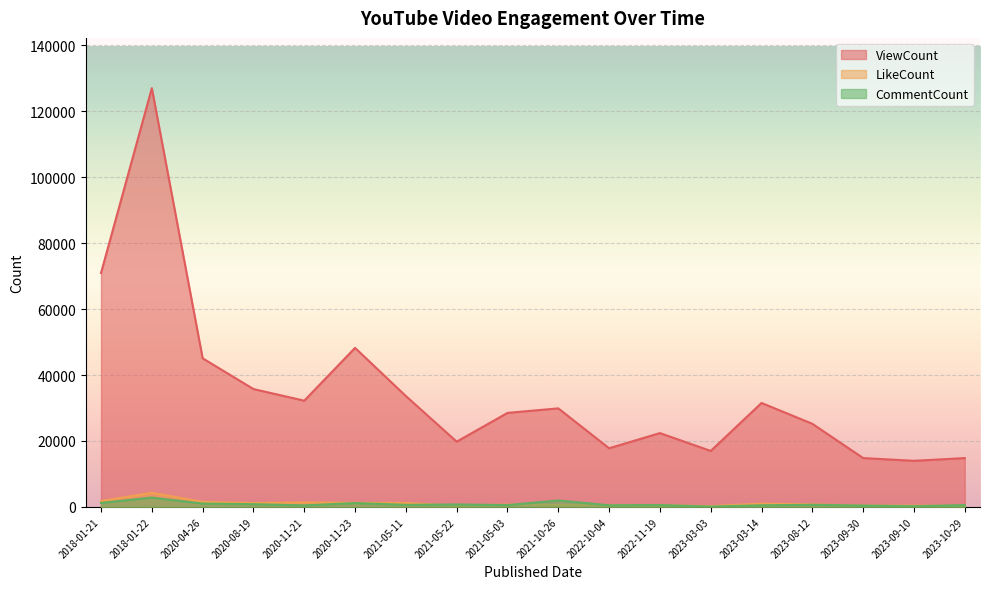

Between 2021-05-22 and 2021-05-03, which series saw the biggest shift?

ViewCount